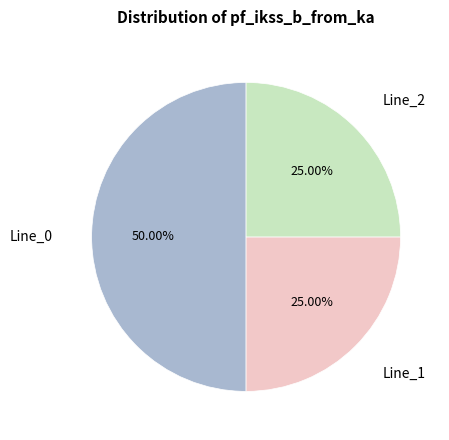

How many segments does this pie chart have?

3